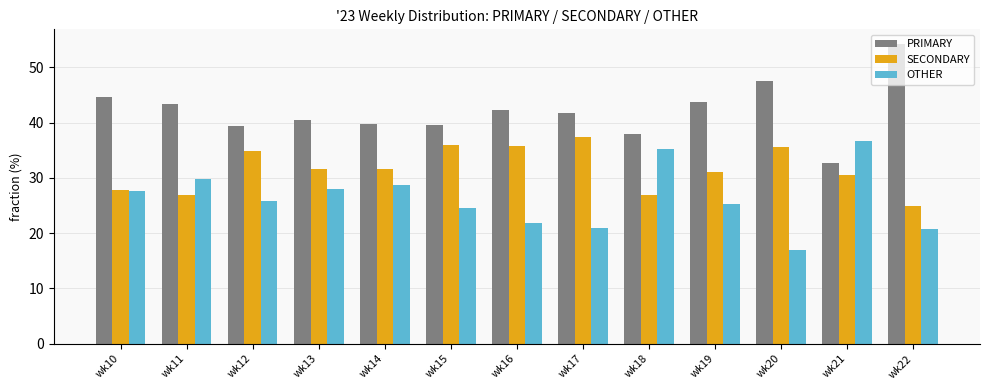

Which category has the highest value across all series?

wk22